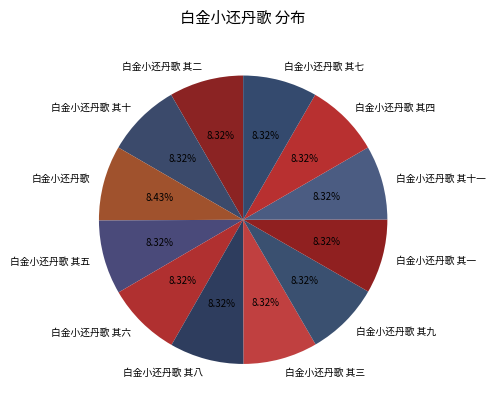

Approximately how many times larger is the value at 白金小还丹歌 其三 compared to 白金小还丹歌 其七?

1.0